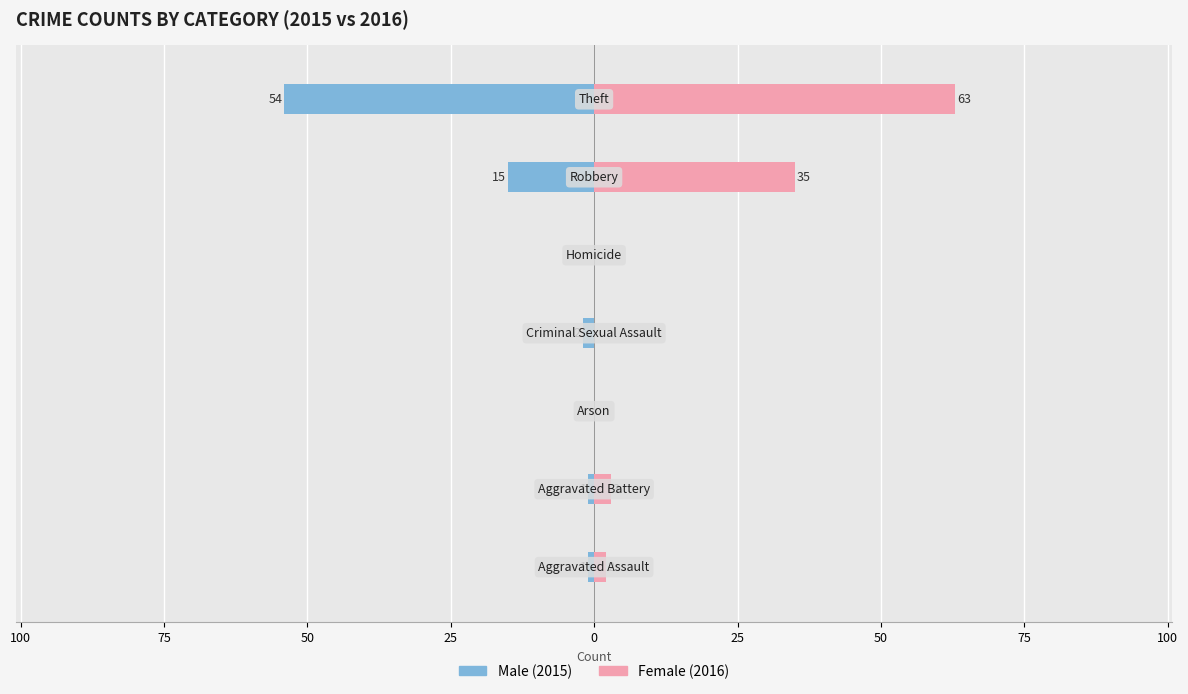

What is the difference between the maximum and minimum values in the Female series?

63